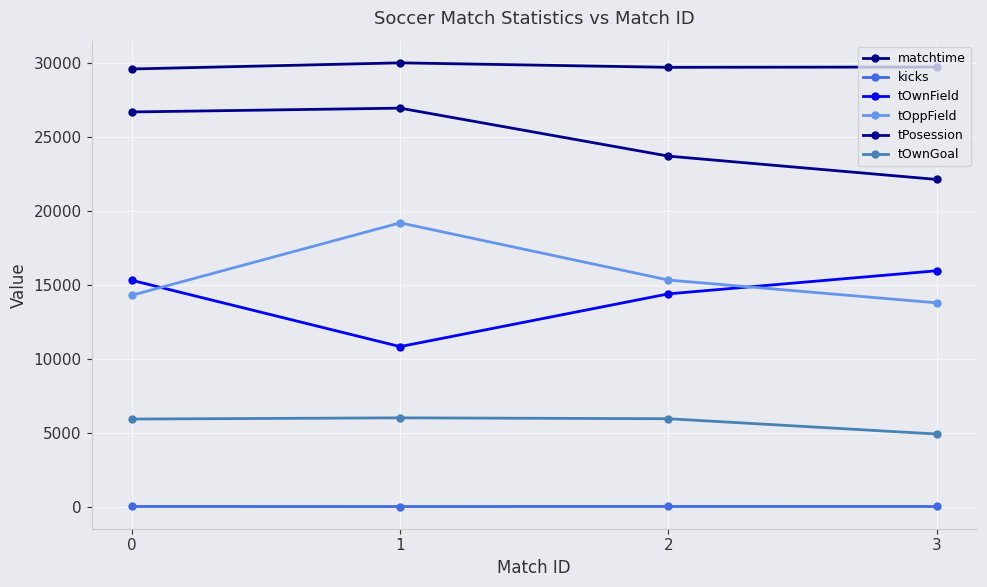

What is the value of the tOwnGoal point at the 3rd from the left?

5936.0